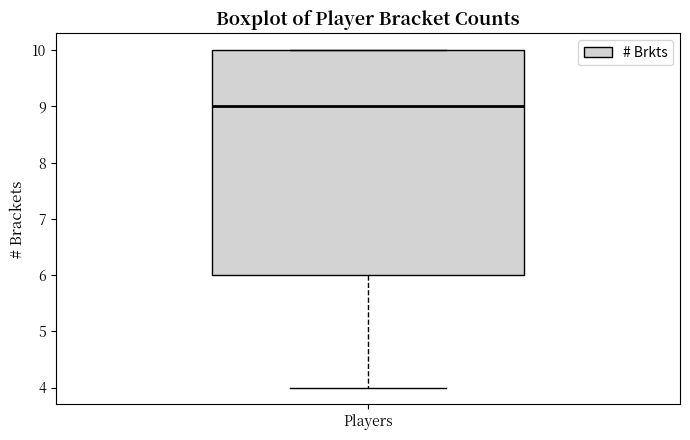

Transcribe this box plot: give where the median line is, the range the box spans, and where the two whiskers end, as read against the y-axis. The values are not printed on the chart, so give them approximately, as read against the axis.

median 9, box 6 to 10, whiskers 4 to 10